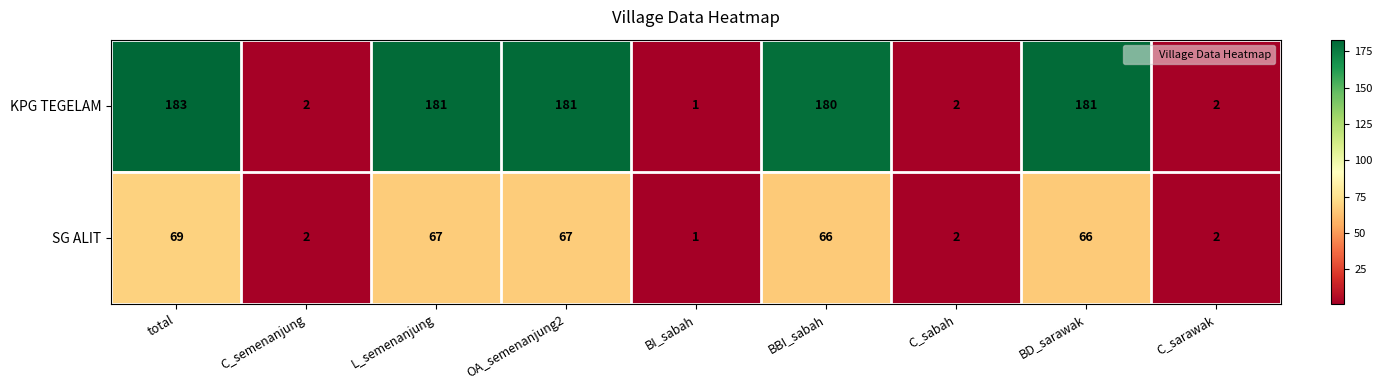

What is the difference between the maximum and minimum values in the KPG TEGELAM series?

182